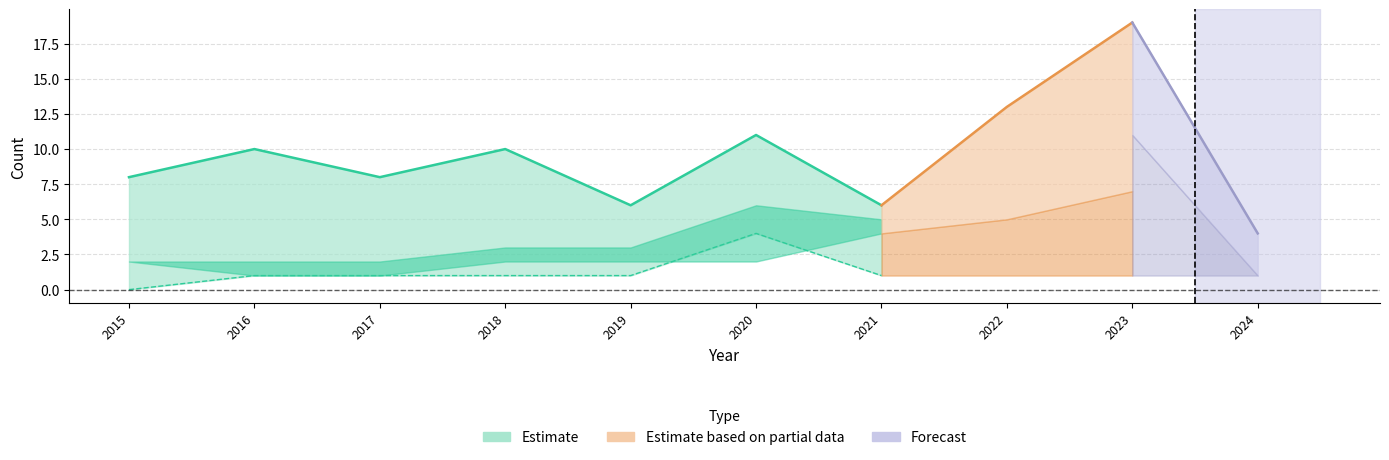

The value of Robbery at 2017 is 10. True or false?

False